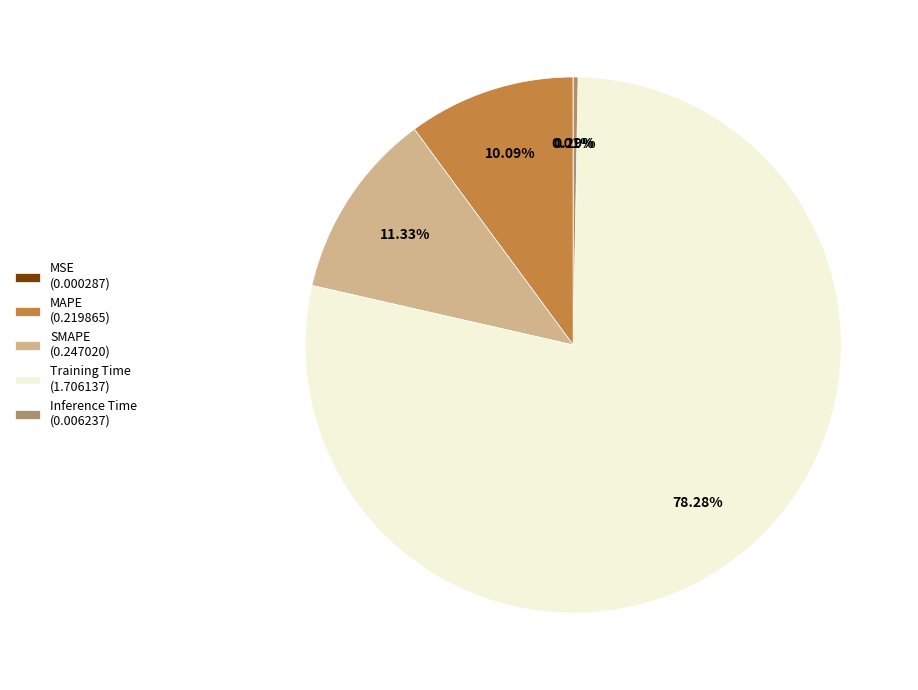

Is there any slice that represents more than half of the pie?

Yes